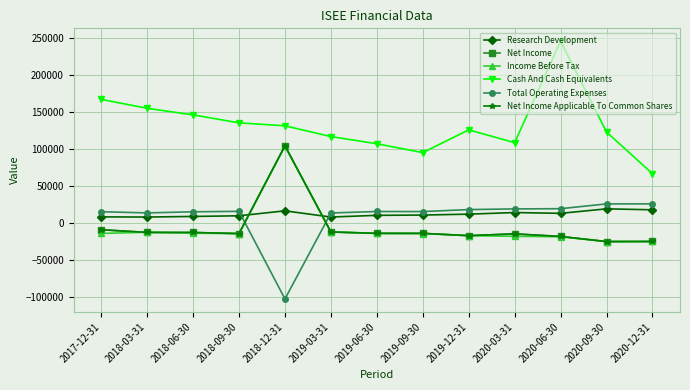

Which series has the largest total across all categories?

Cash And Cash Equivalents